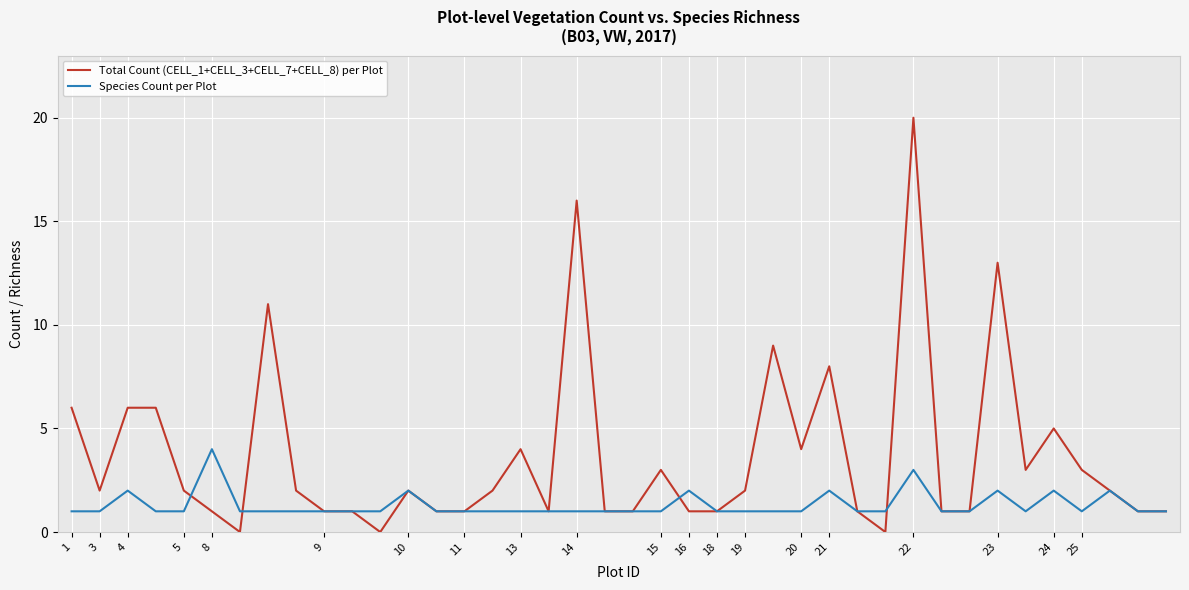

List the series in order of their peak value, highest first.

Total Count (CELL_1+CELL_3+CELL_7+CELL_8) per Plot, Species Count per Plot